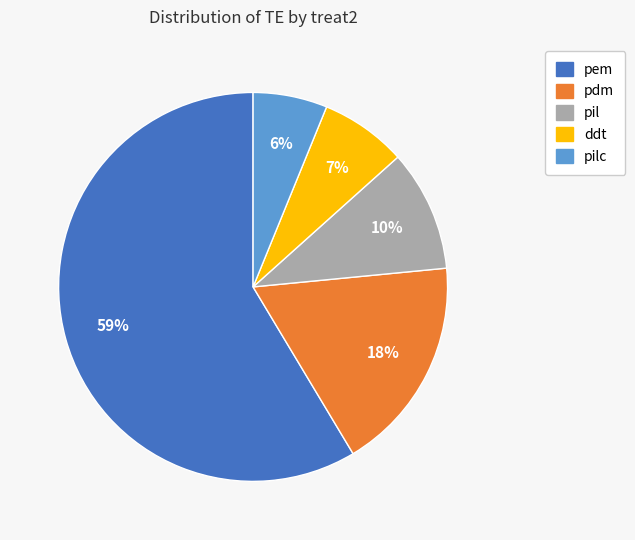

Is there any slice that represents more than half of the pie?

Yes